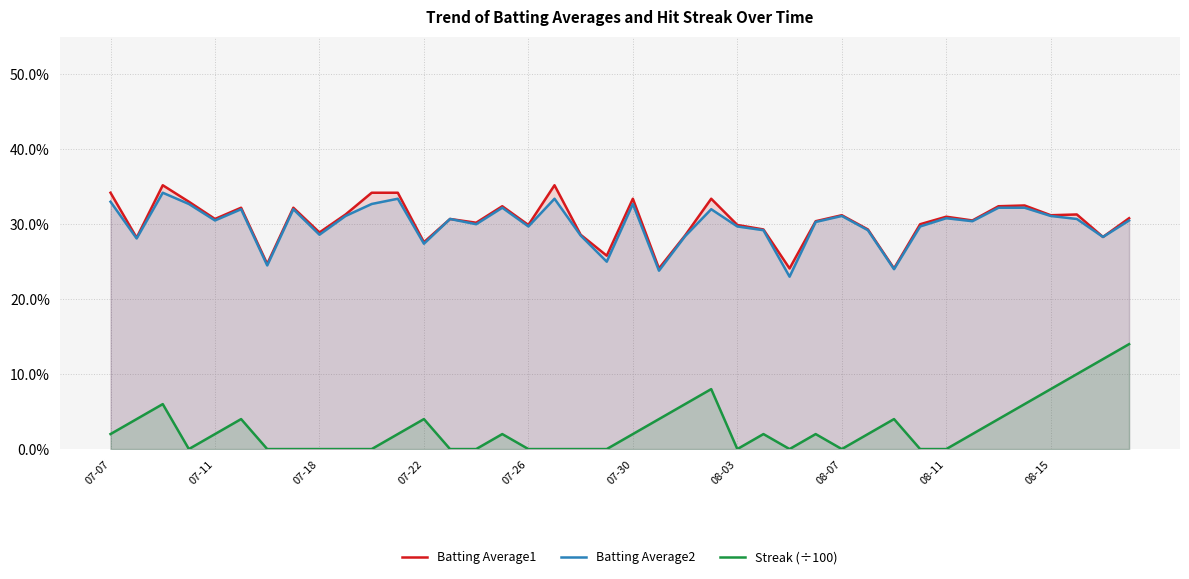

How many lines are shown in the chart?

3